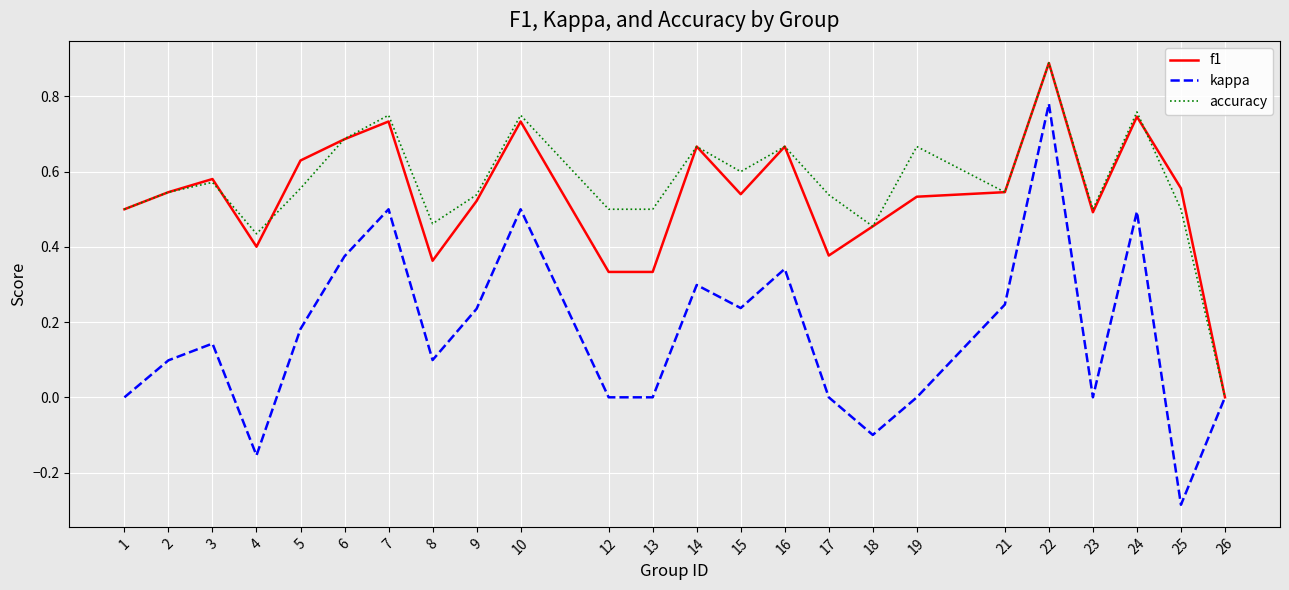

How many f1 values are between 0 and 1?

24